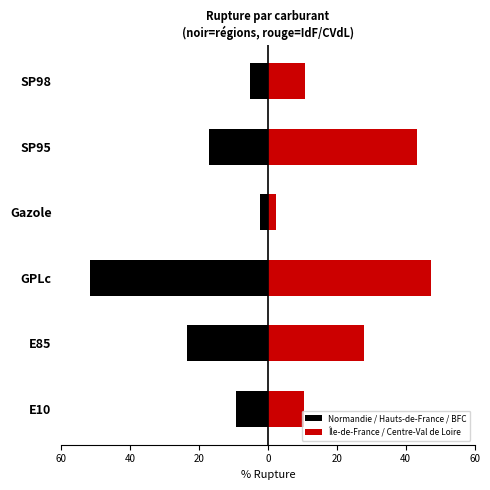

Reading right to left, transcribe all the data shown in this chart.

Normandie / Hauts-de-France / BFC: -5.3	-17.2	-2.2	-51.6	-23.6	-9.3
Île-de-France / Centre-Val de Loire: 10.7	43.2	2.5	47.4	27.8	10.5